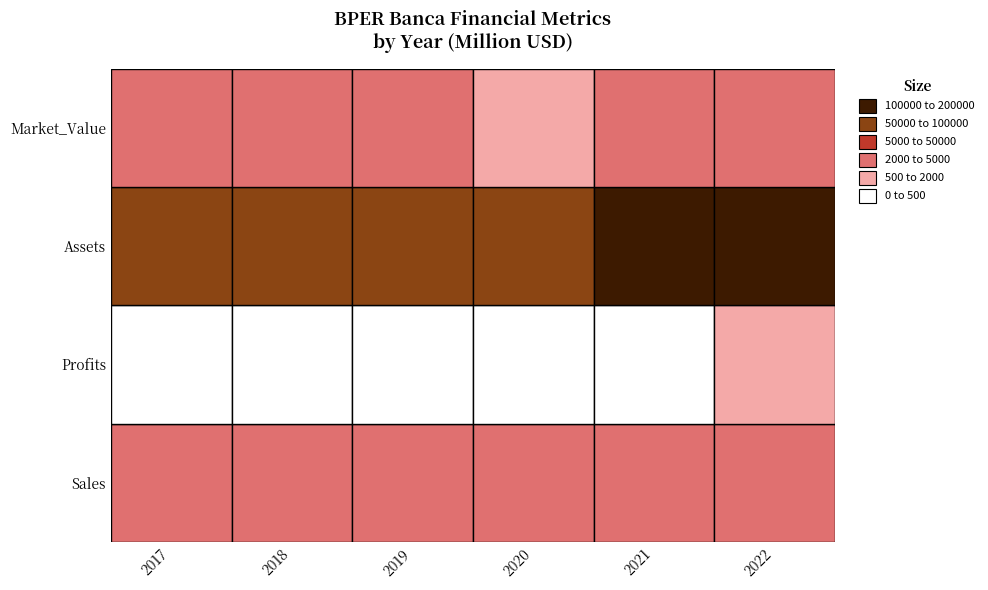

What is the total value across all series at 2017?

73573.8